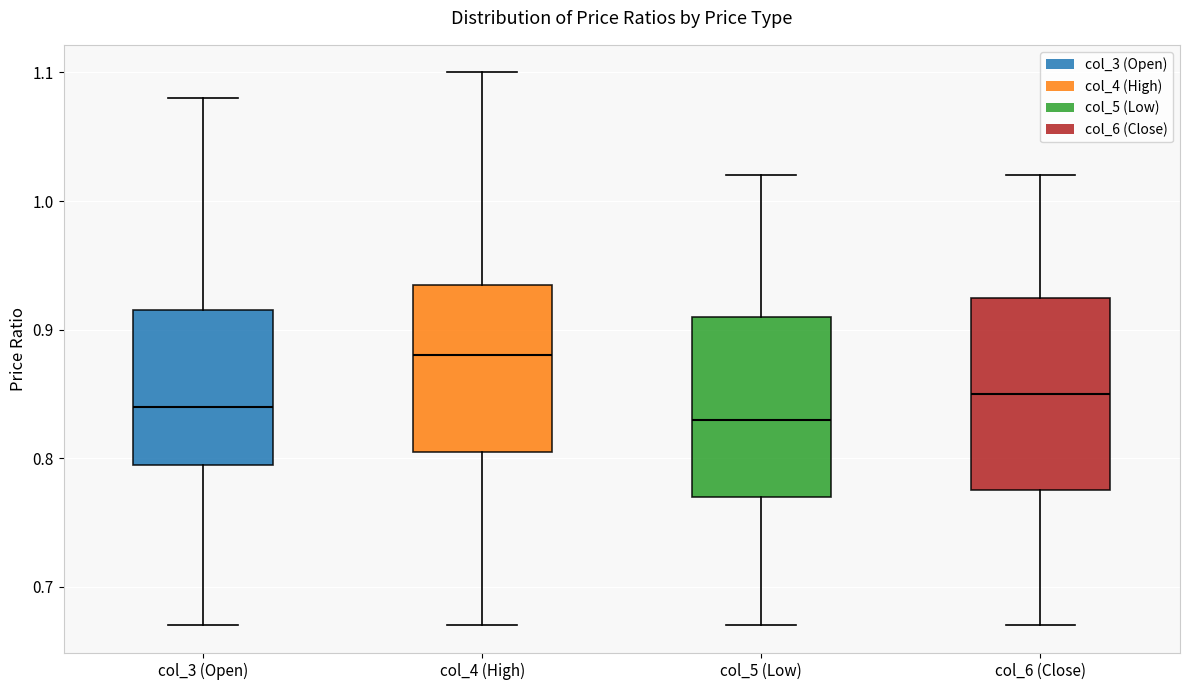

Where is the lower edge of the box for col_6 (Close) on the y-axis? The values are not printed on the chart, so give them approximately, as read against the axis.

0.78